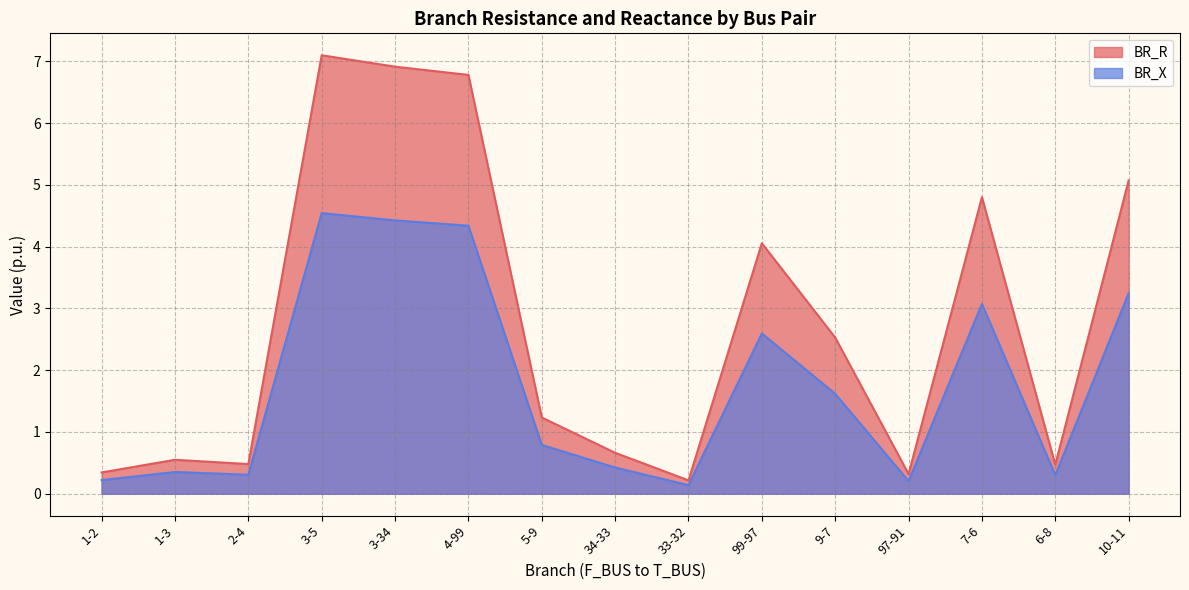

List the series in order of their overall mean, highest first.

BR_R, BR_X